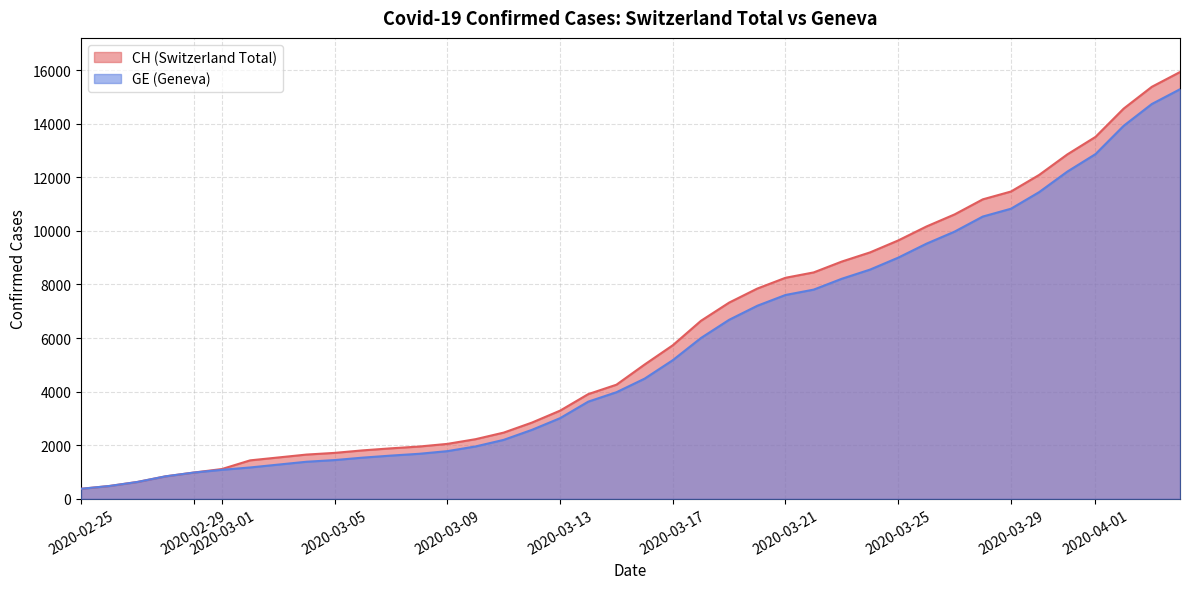

Rank the series by their maximum value, from lowest to highest.

GE, CH